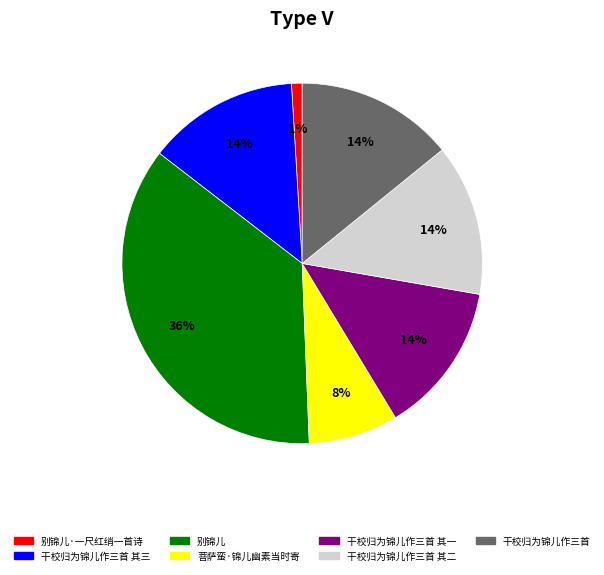

How many segments does this pie chart have?

7